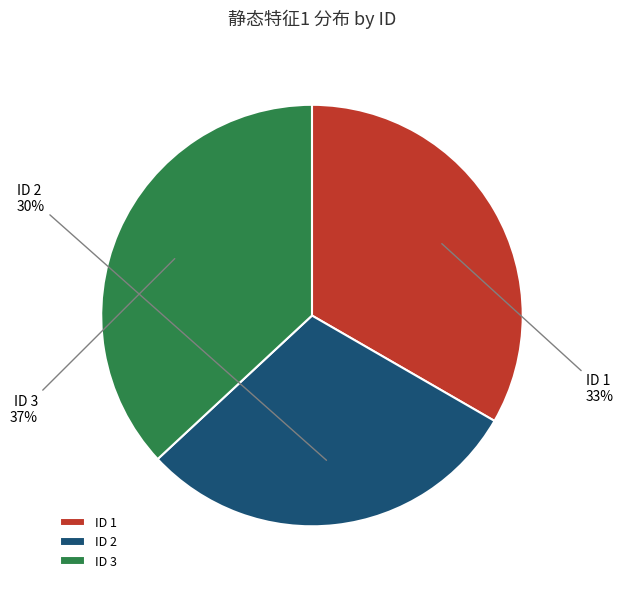

Does ID 3 account for over 50% of the chart?

No